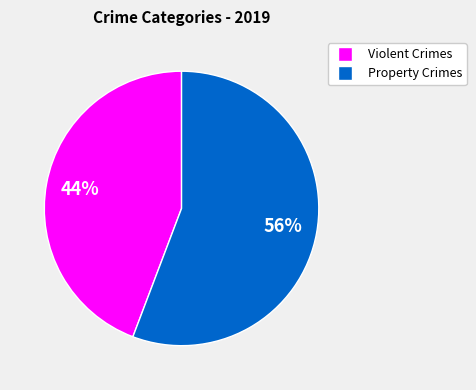

To the nearest percent, what is the average slice percentage?

50%